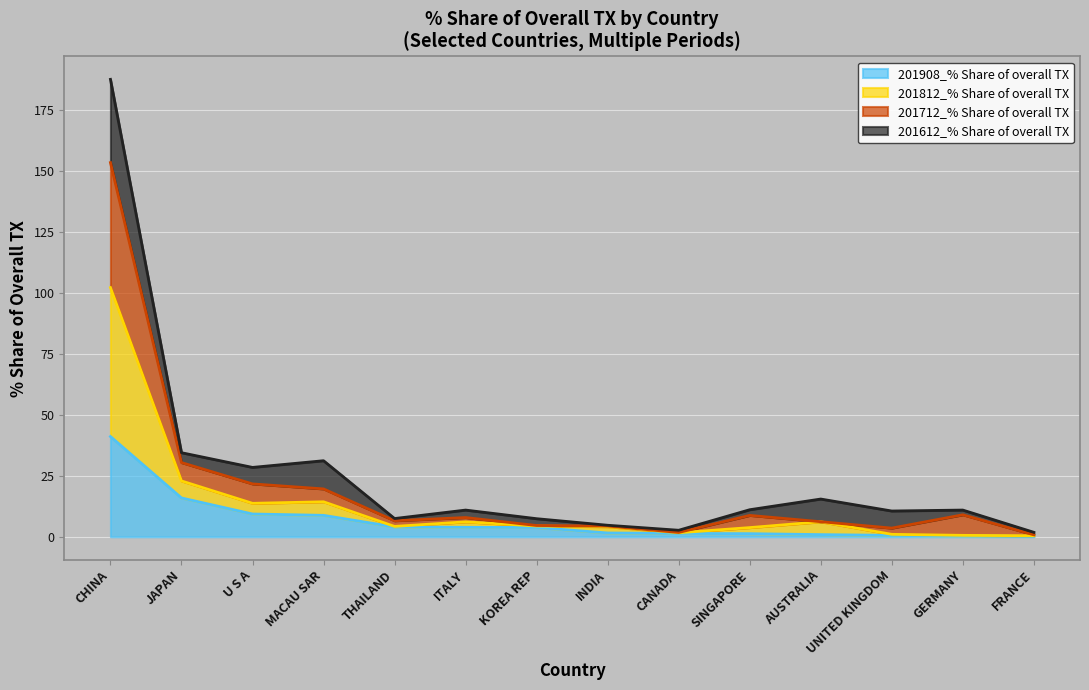

At which label is 201908_% Share of overall TX closest to 20?

JAPAN